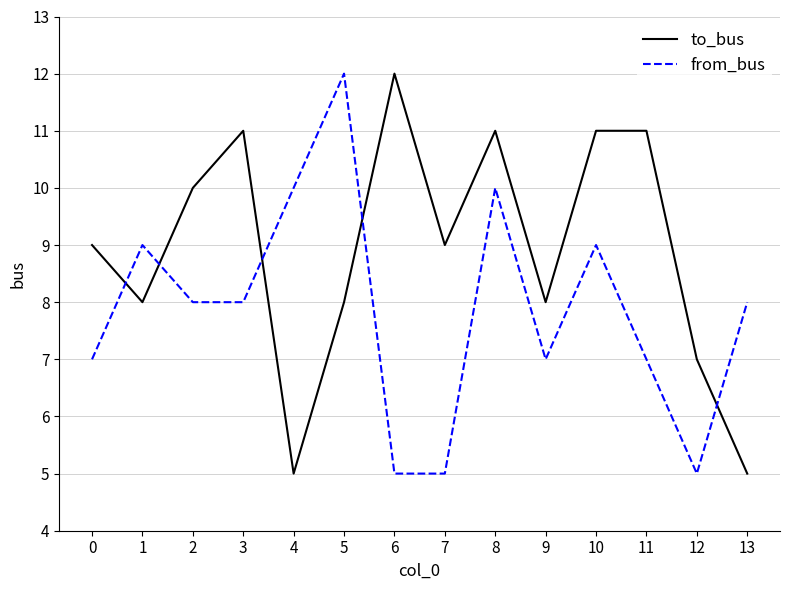

The to_bus series shows 11 at 10. True or false?

True